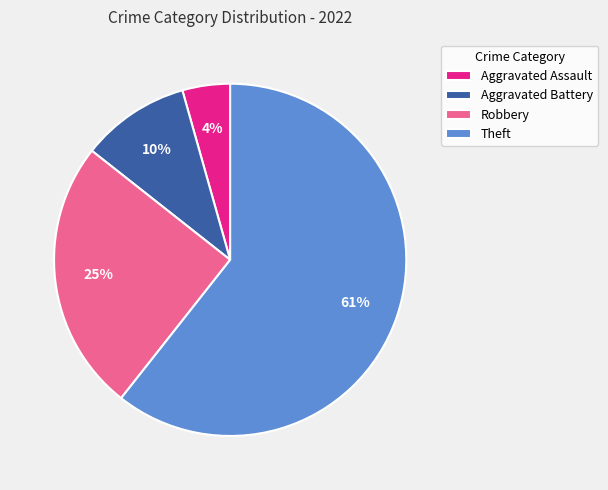

What is the largest slice in the pie chart?

Theft